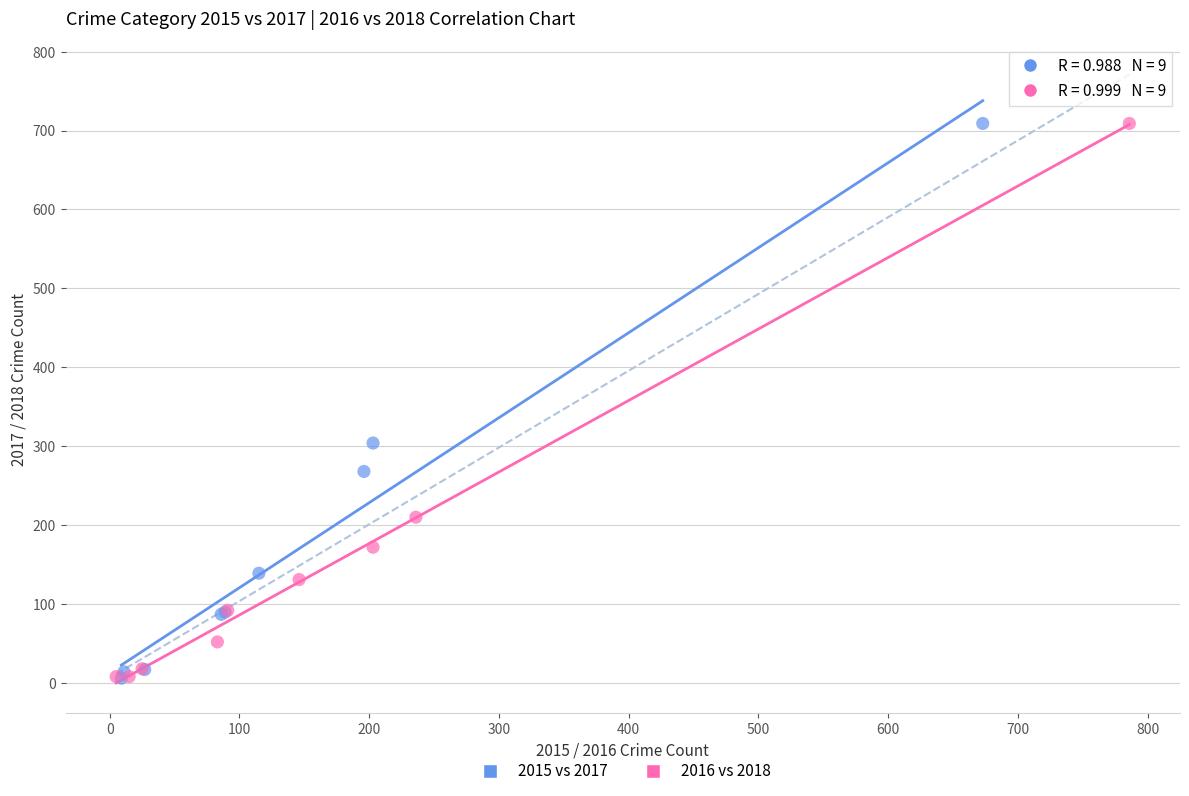

What are all the series names shown in the legend?

2015 vs 2017, 2016 vs 2018